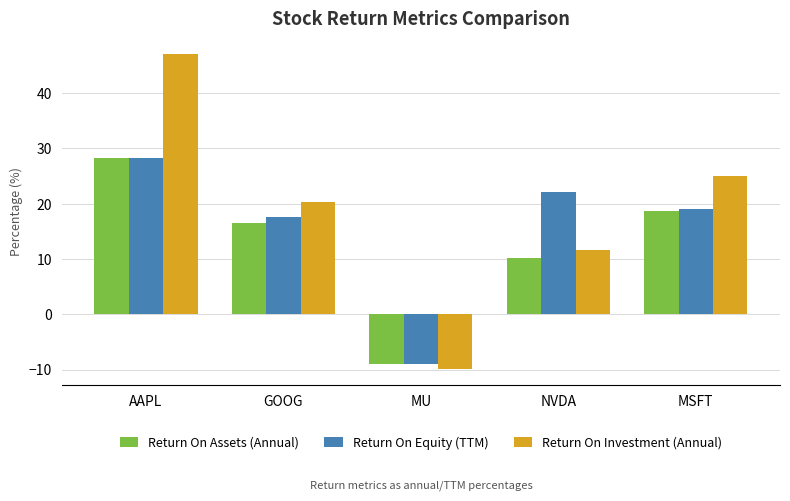

What is the greatest value displayed?

47.0